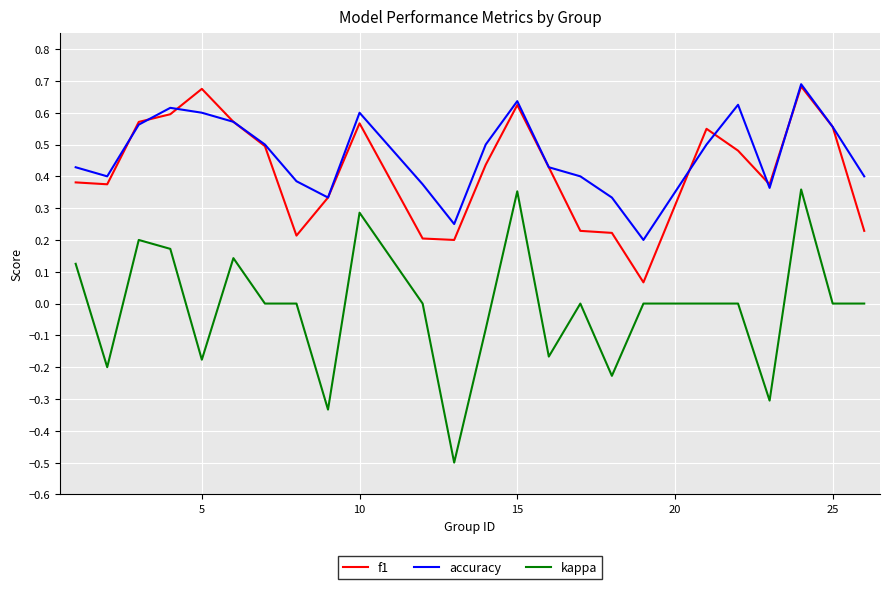

Which series has the largest range (max minus min)?

kappa